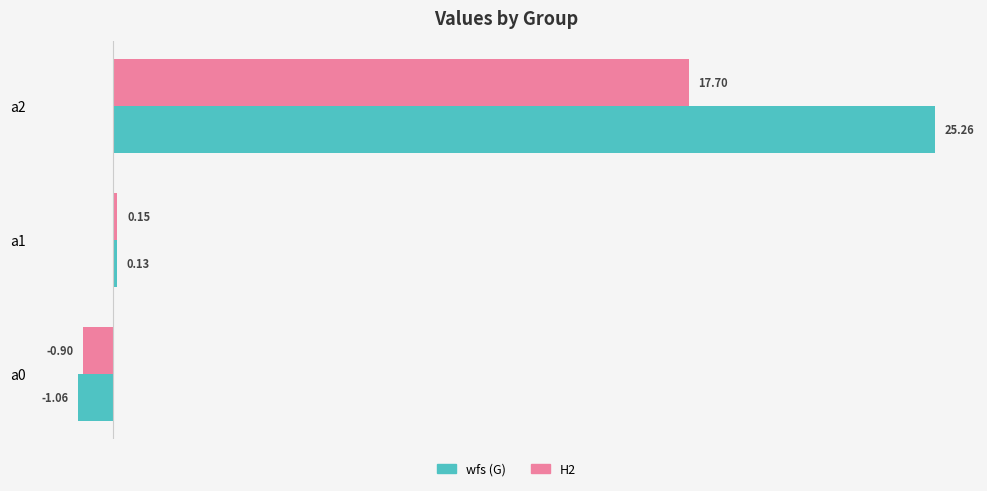

Which series changed the most between a0 and a1?

wfs (G)